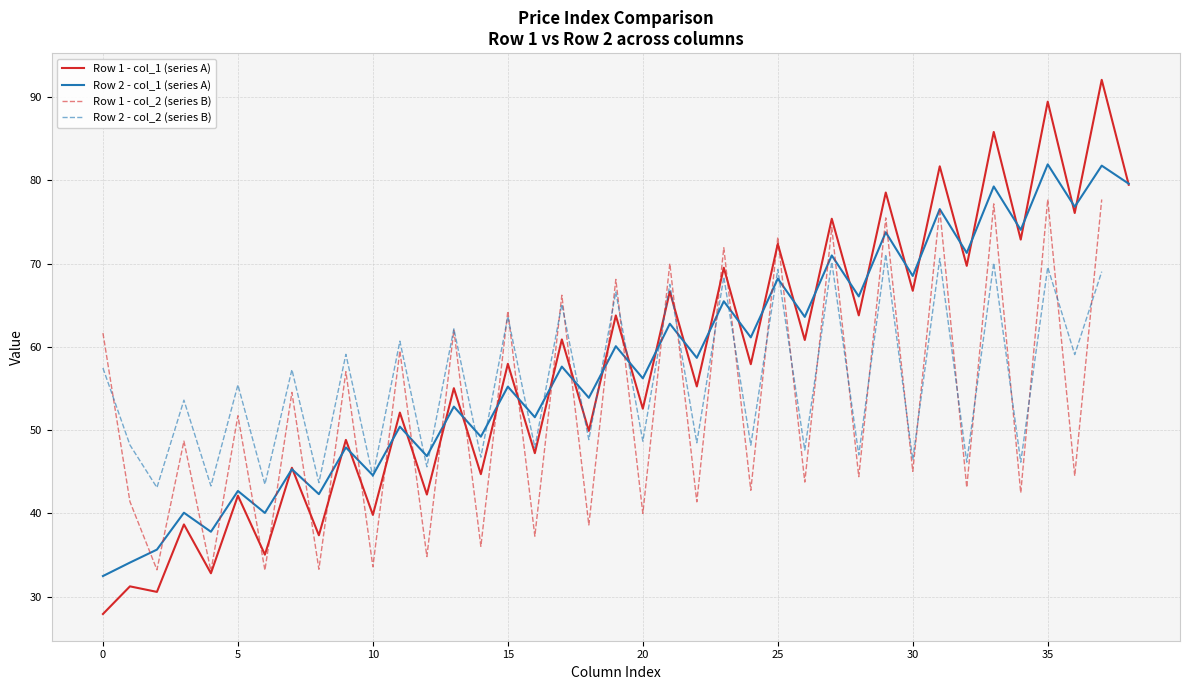

How many values in the Row 2 - col_1 series exceed 57?

20